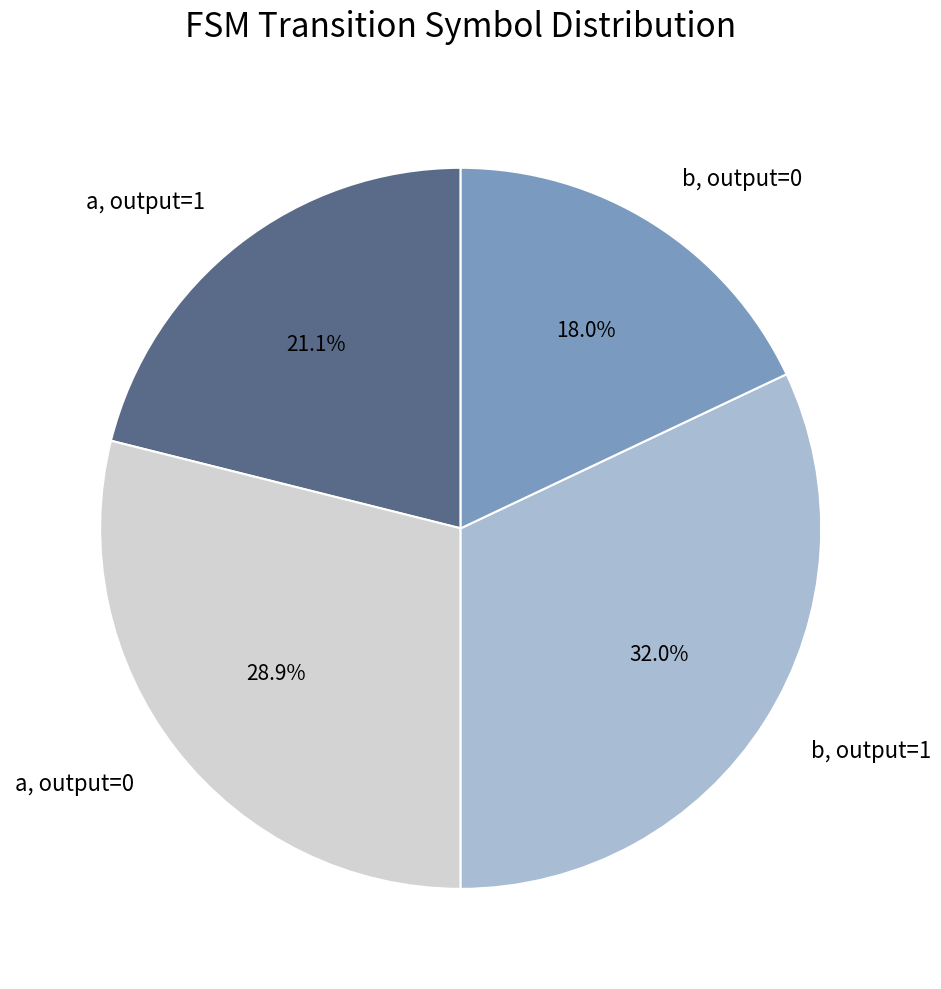

Approximately how many times larger is the value at b, output=0 compared to a, output=0?

0.6